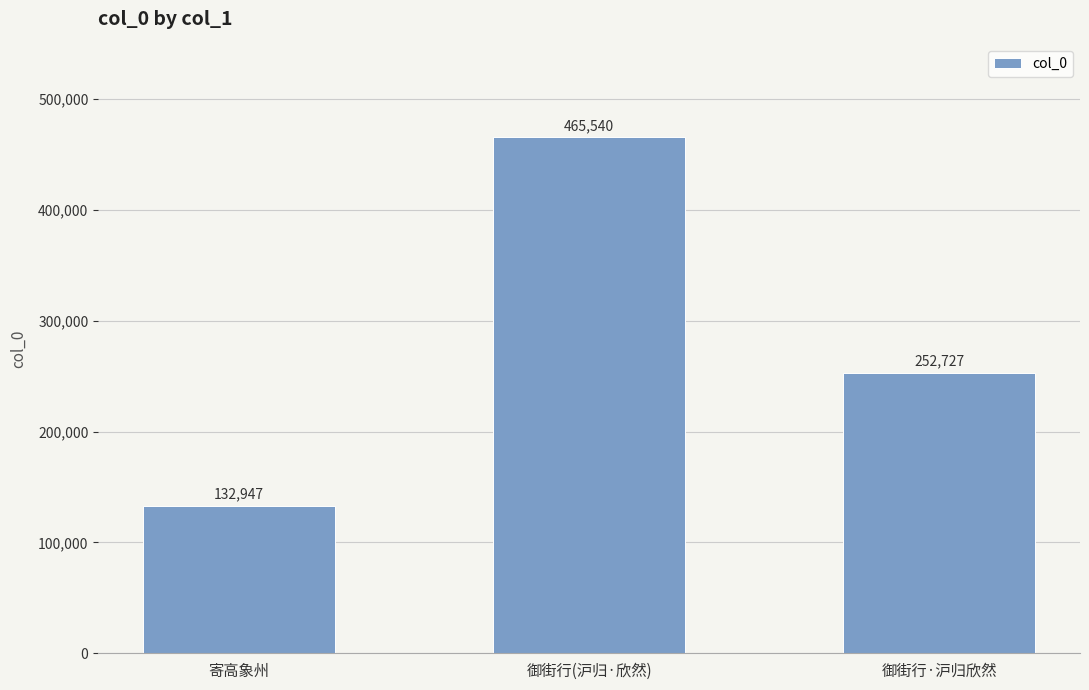

Approximately how many times larger is the value at 御街行·沪归欣然 compared to 御街行(沪归·欣然)?

0.5